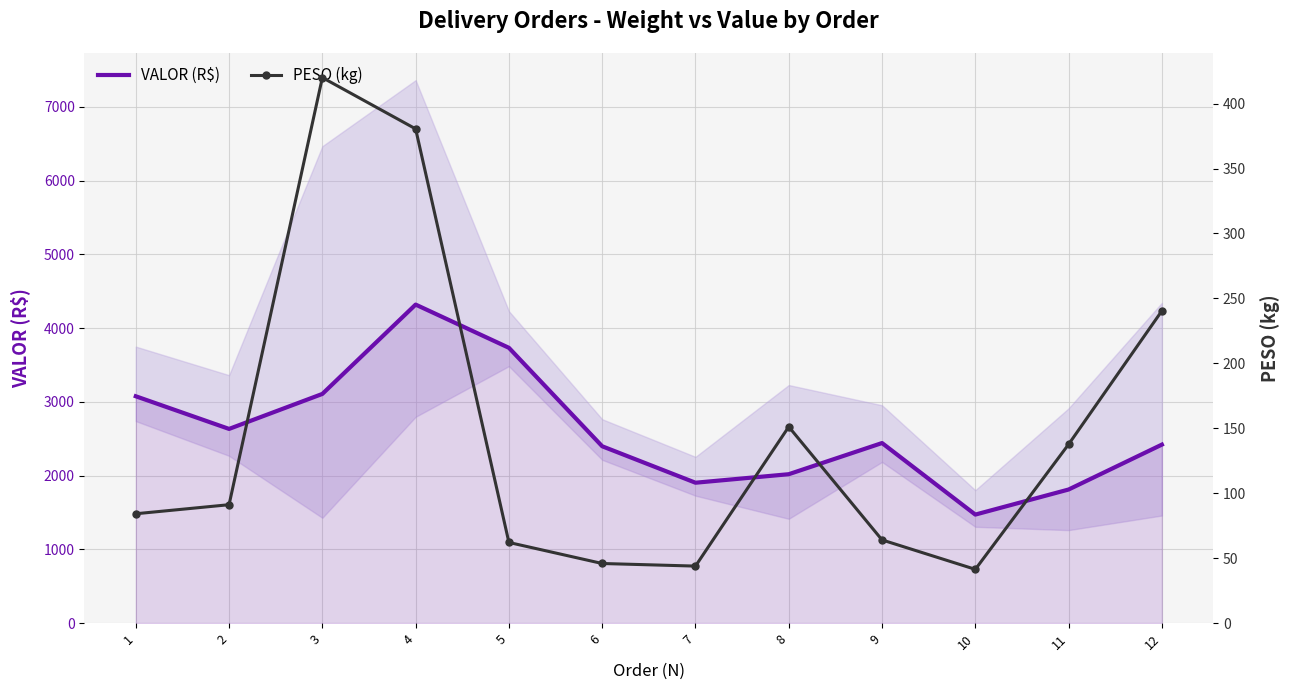

How many interior local peaks does the VALOR (R$) series have?

2